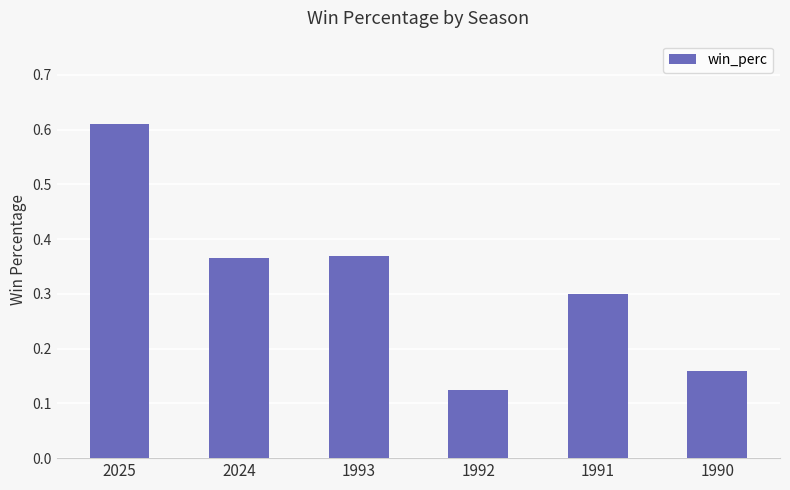

What is the value of the 5th bar from the left?

0.3